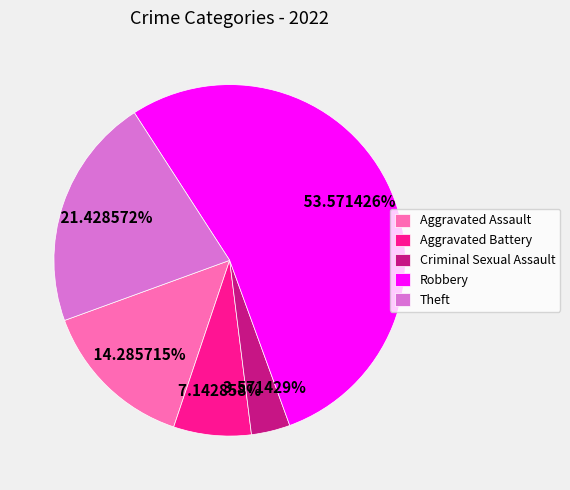

Approximately how many times larger is the value at Aggravated Assault compared to Aggravated Battery?

2.0